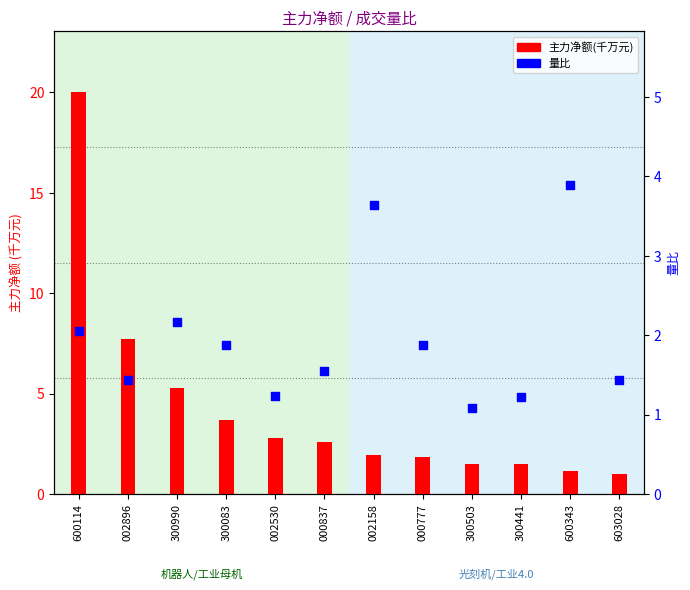

Which series contains the highest Y value?

主力净额(千万)